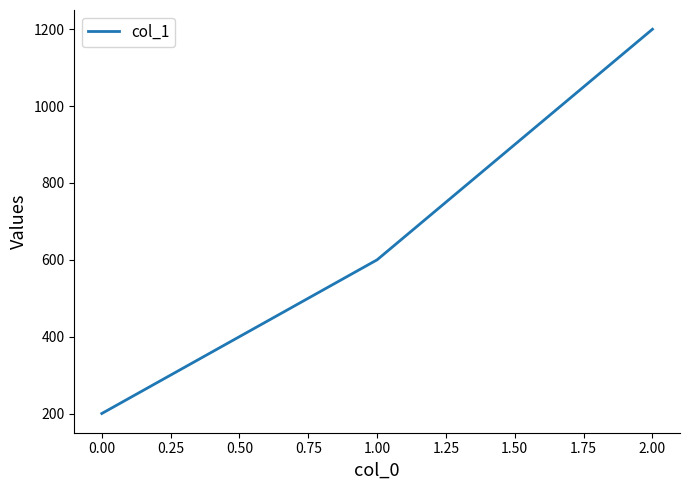

List the labels in order of value, smallest first.

0.00, 1.00, 2.00